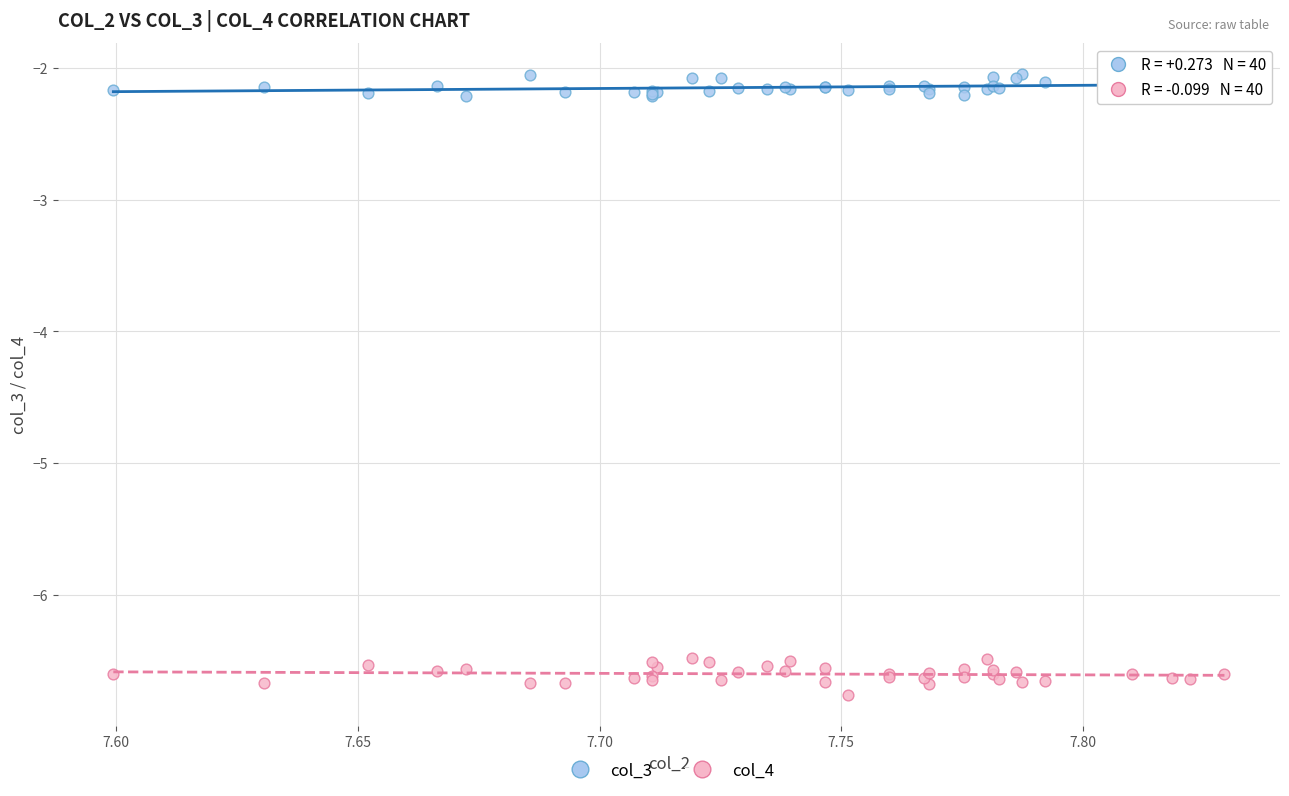

Which series reaches the minimum Y coordinate?

col_4